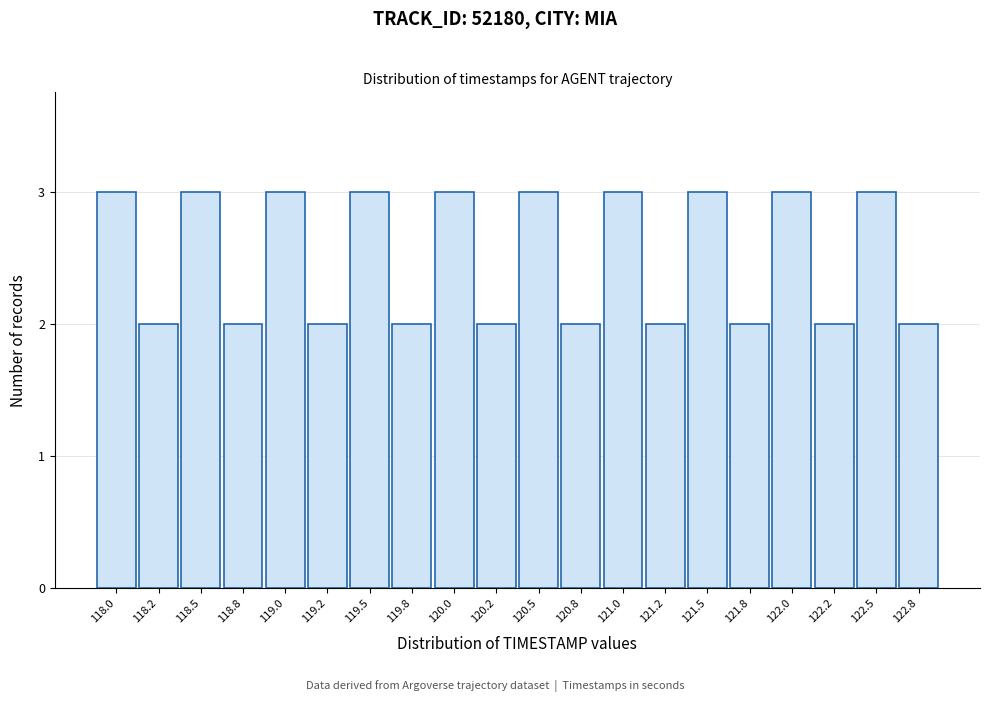

Reading right to left, list all the values displayed in this chart.

2	3	2	3	2	3	2	3	2	3	2	3	2	3	2	3	2	3	2	3